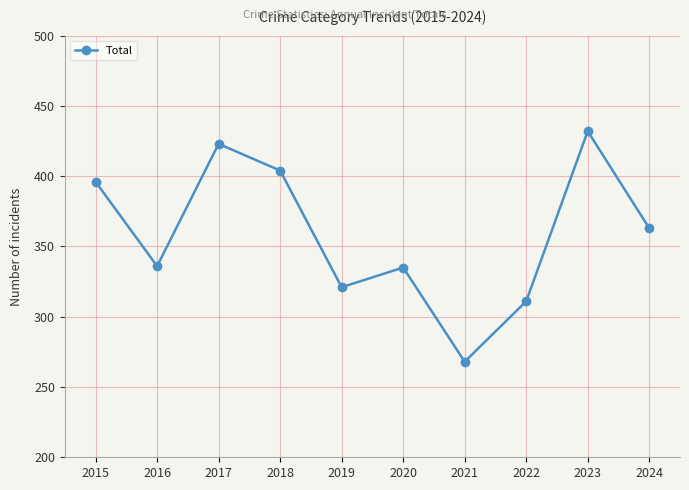

What value does the data have at 2018, to the nearest 10?

400